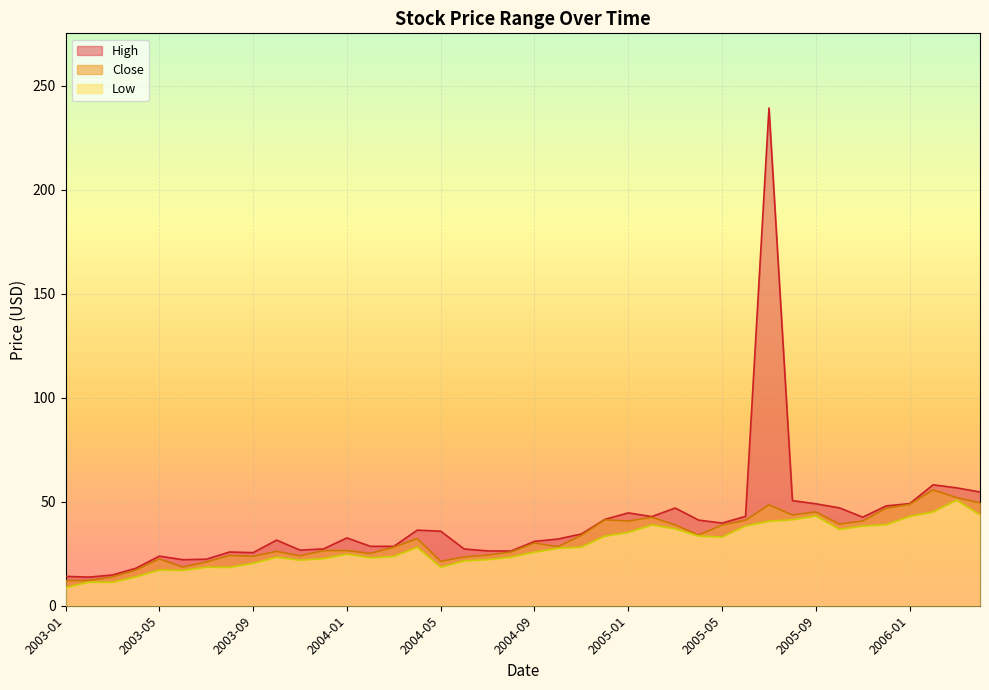

Reading left to right, transcribe all the data shown in this chart.

High: 14.1	13.8	14.8	18.0	23.9	22.1	22.4	25.9	25.5	31.6	26.8	27.3	32.6	28.6	28.6	36.4	35.9	27.3	26.4	26.3	31.0	32.1	34.5	41.5	44.7	42.9	47.0	41.2	39.8	43.0	239.4	50.6	49.0	47.1	42.6	48.0	49.1	58.2	56.7	54.7
Close: 12.1	12.2	13.9	17.2	22.5	18.6	21.0	24.2	23.8	26.1	24.0	26.5	26.6	25.2	28.2	32.3	21.4	23.5	24.4	25.9	30.2	28.4	33.9	41.4	40.8	42.5	38.9	34.0	38.8	41.1	48.5	43.7	45.1	39.3	40.8	46.9	48.8	55.7	52.0	49.5
Low: 8.8	11.4	11.3	13.9	17.2	17.0	18.5	18.5	20.4	23.4	21.9	22.7	24.8	23.1	23.7	28.1	18.5	21.6	22.2	23.4	25.8	27.6	28.2	33.5	35.3	38.9	37.0	33.5	33.1	38.4	40.7	41.4	43.2	36.8	38.3	39.0	43.0	45.1	50.8	43.8